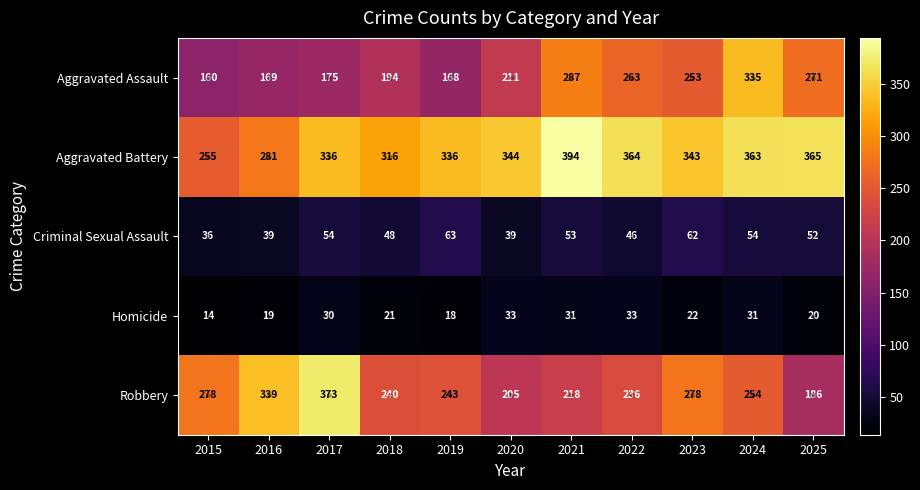

At which category is the sum across all series the highest?

2024